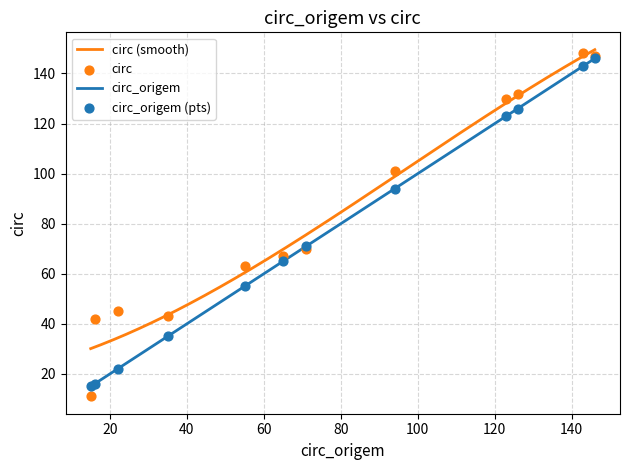

At how many categories does at least one series exceed 84?

5